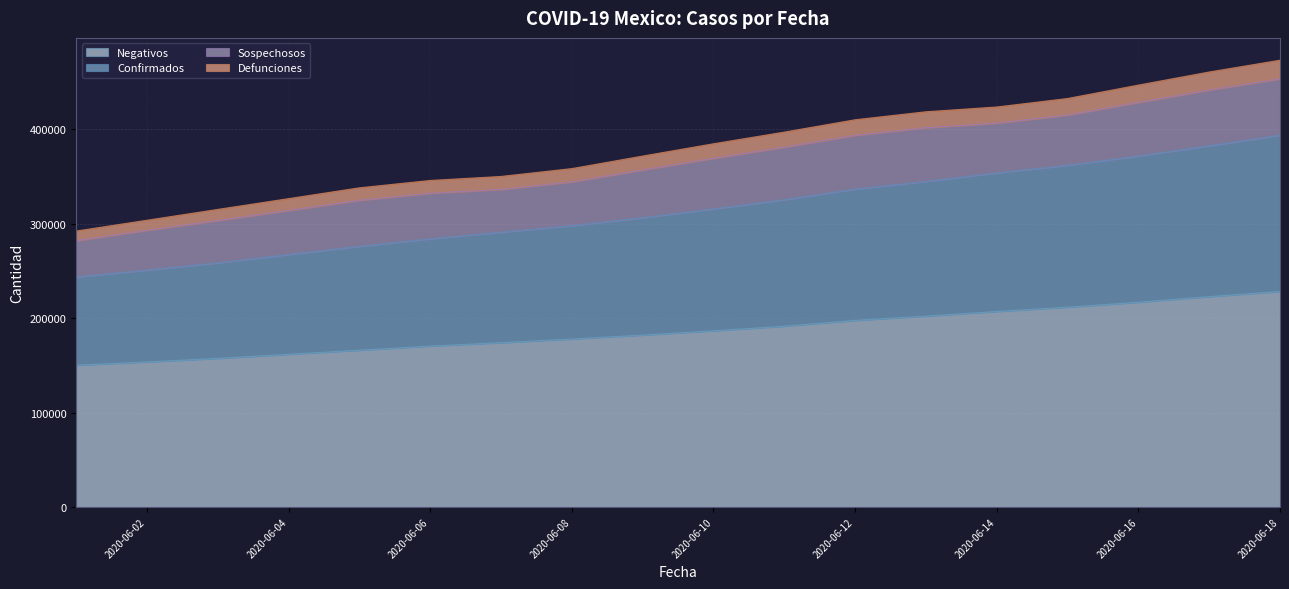

What is the total value across all series at 2020-06-12?

410162